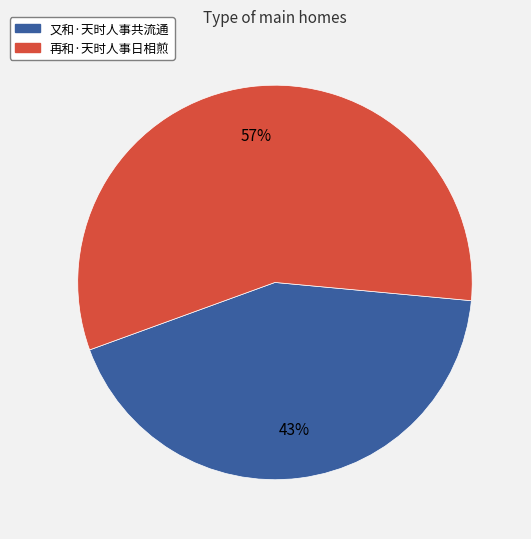

How many slices are in this pie chart?

2